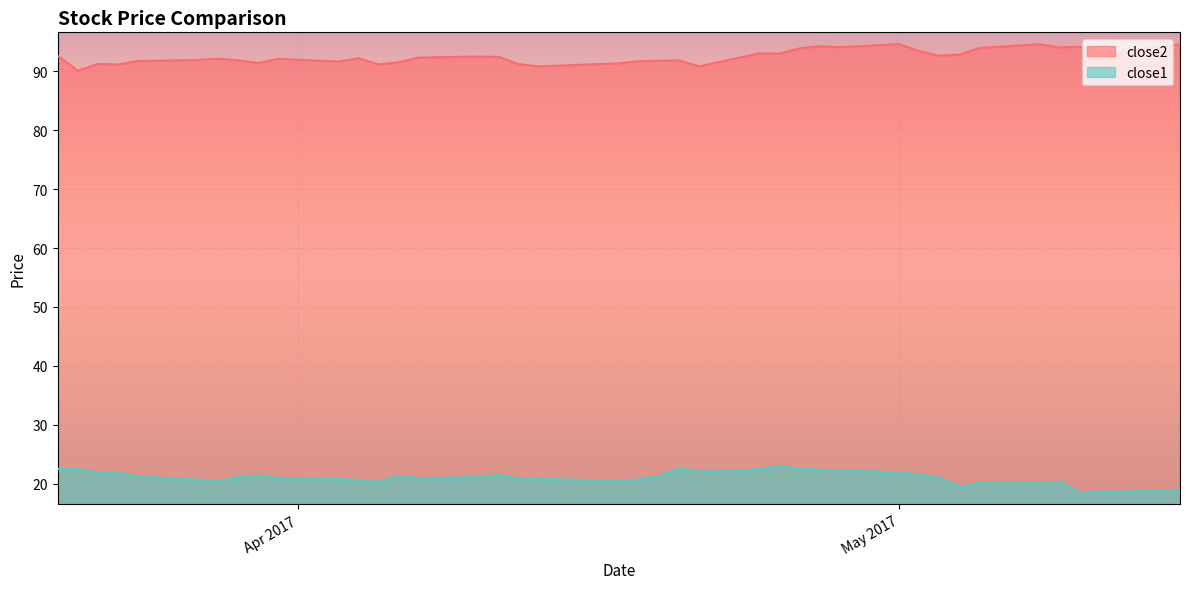

List the series in order of their peak value, lowest first.

close1, close2